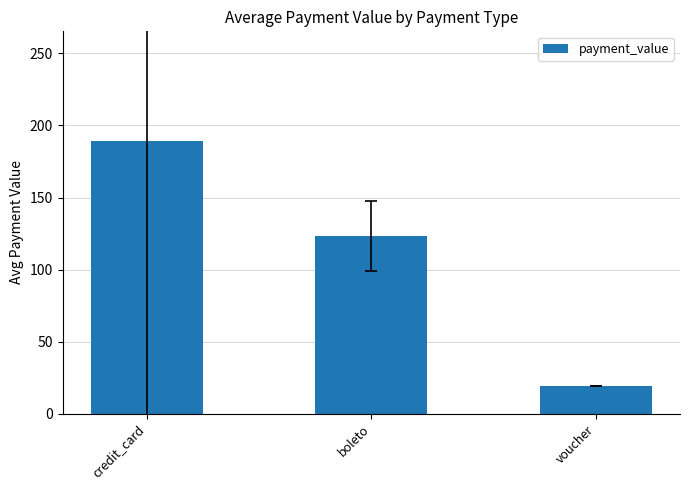

Does the chart contain any negative values?

No